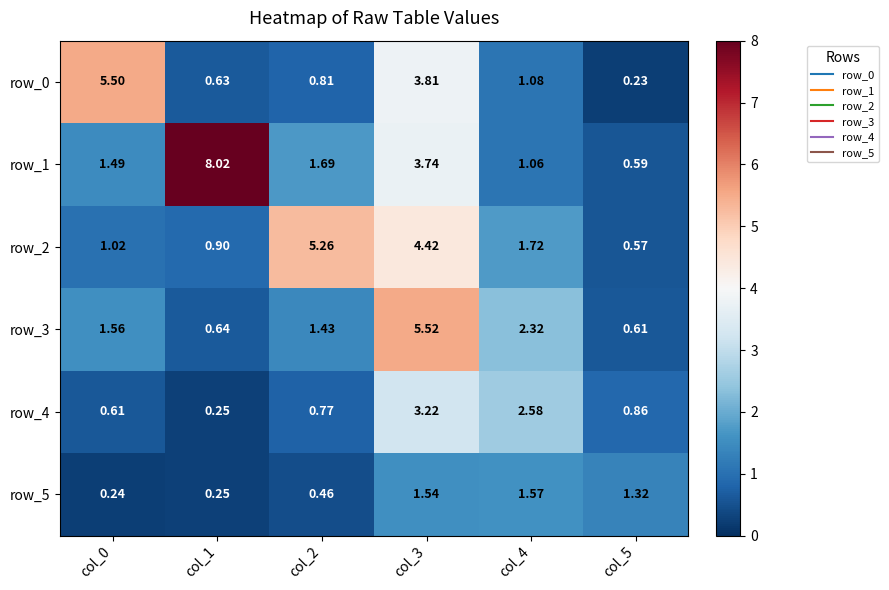

The value of row_4 at col_5 is 0.2. True or false?

False